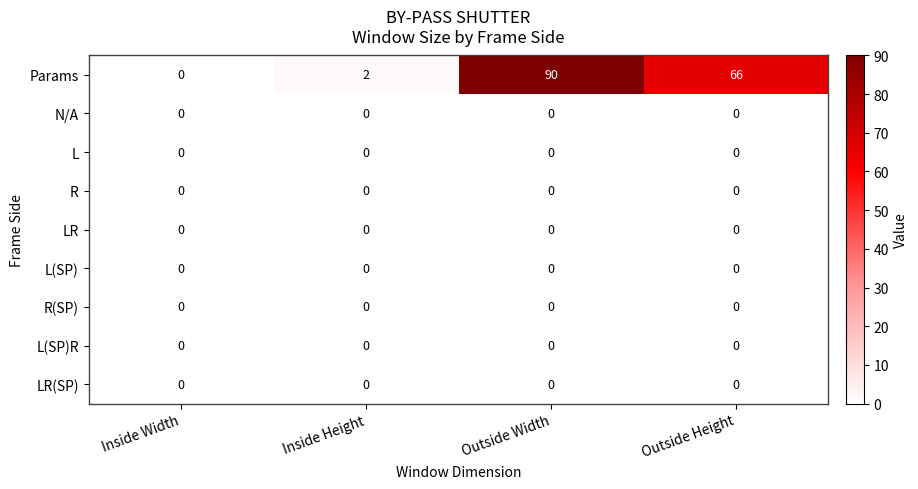

Between Inside Height and Outside Width, which series saw the biggest shift?

Params